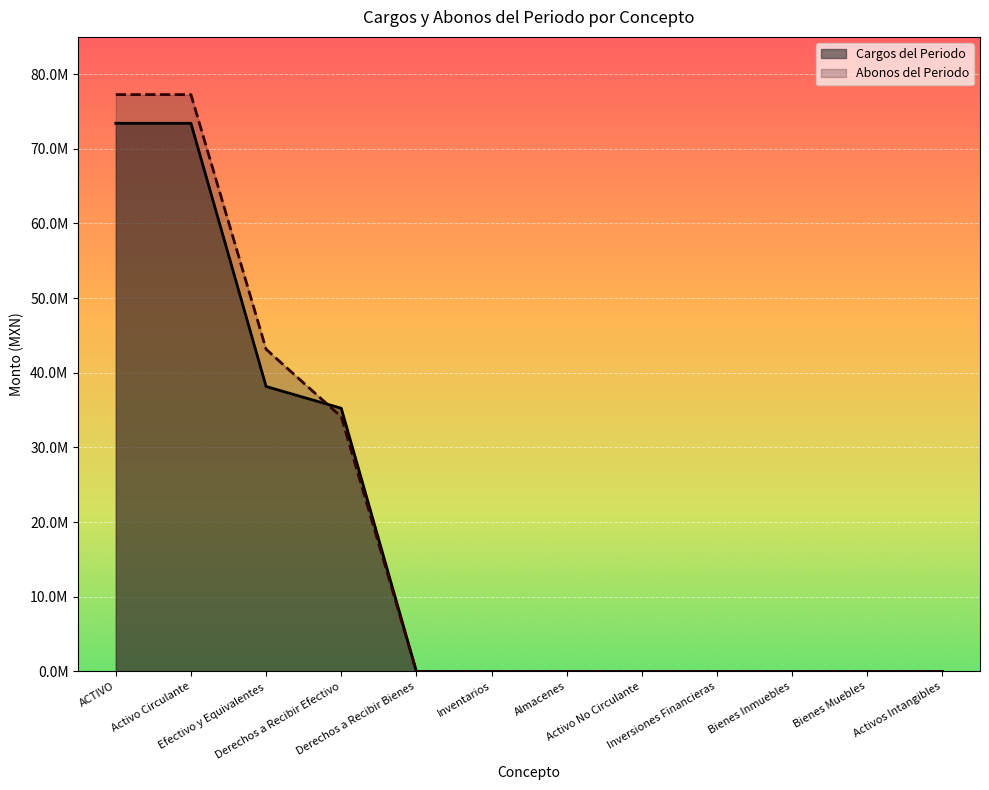

At how many categories does at least one series exceed 62889017?

2